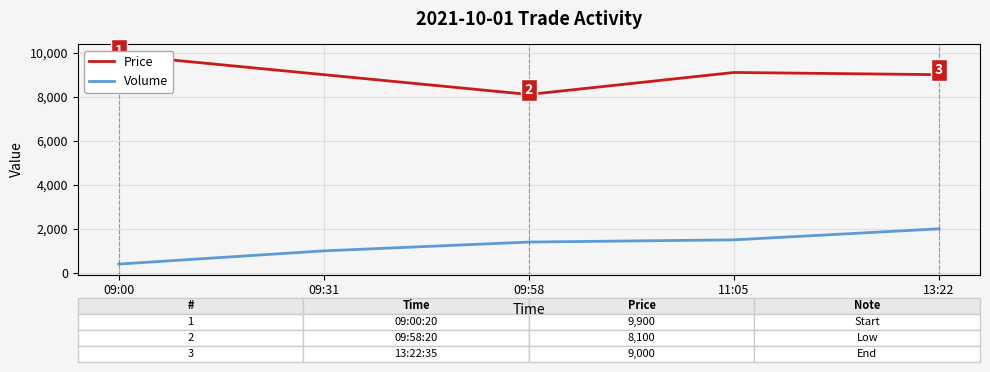

How many values in the Price series are below 9000?

1